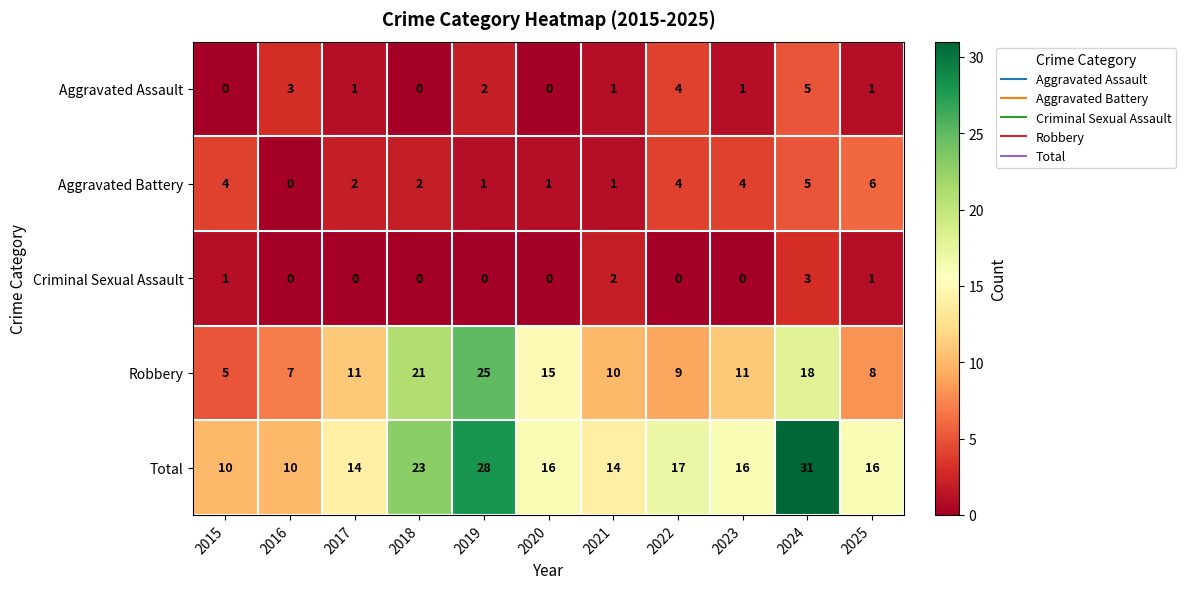

The Aggravated Battery series shows 1 at 2019. True or false?

True